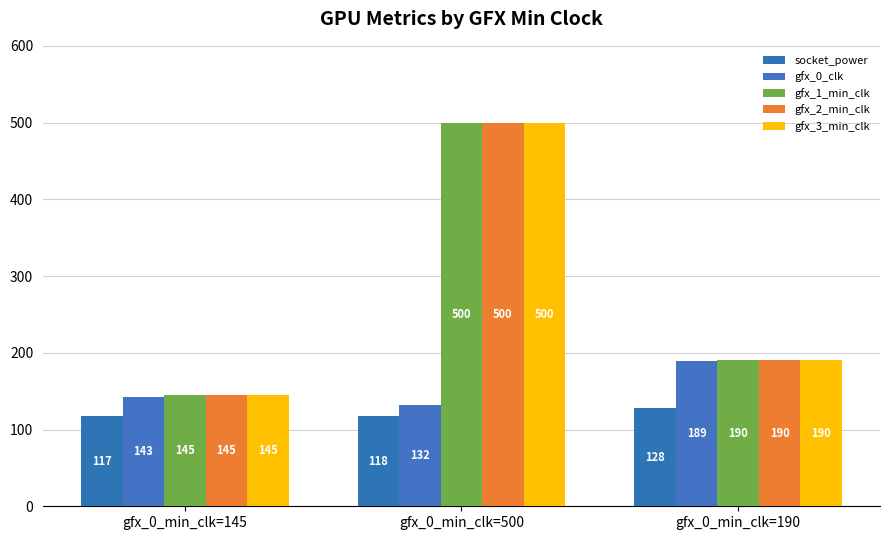

What is the label of the 3rd bar from the left?

gfx_0_min_clk=190